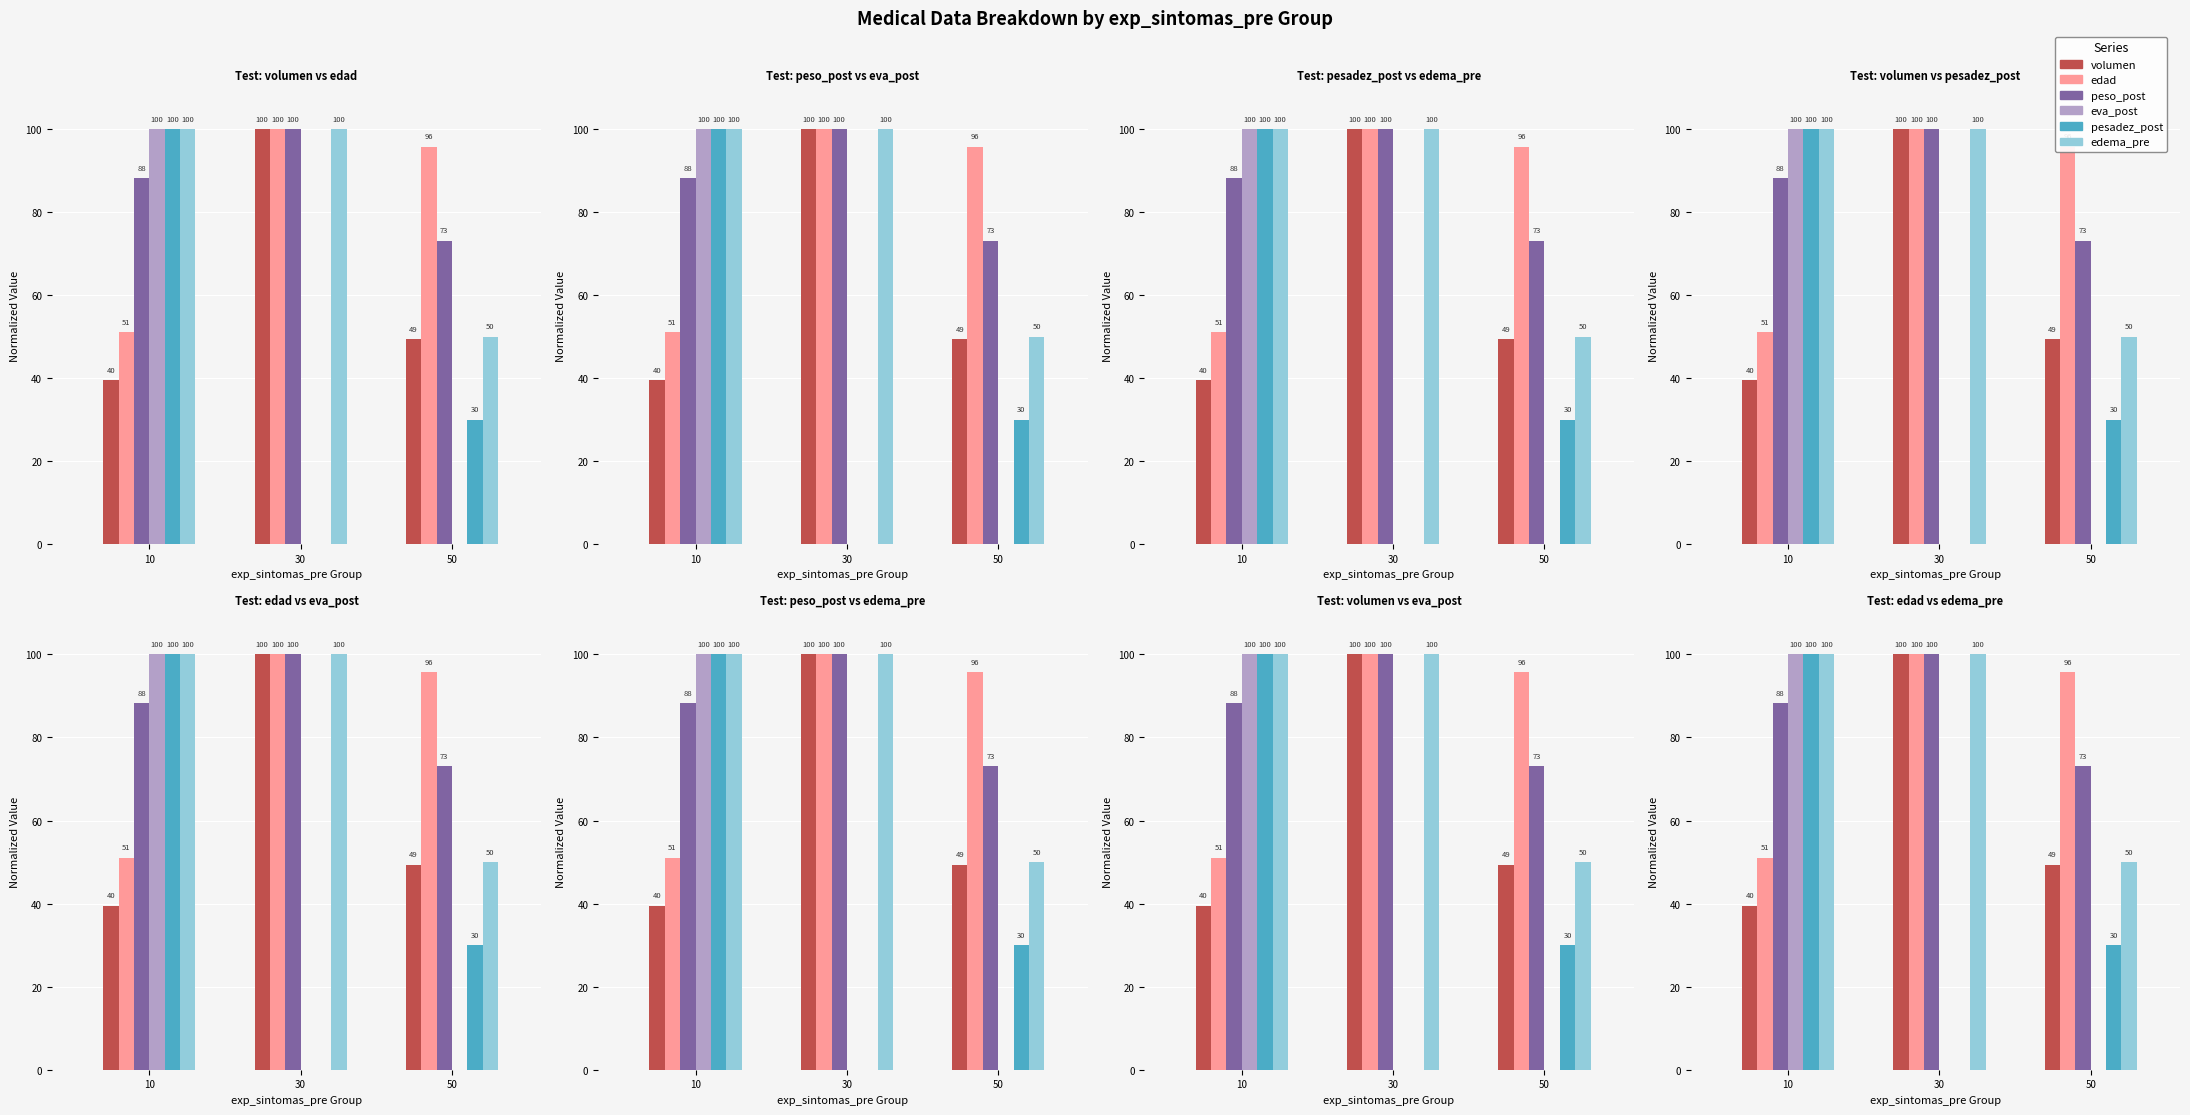

The value of edad at 50 is 95.7. True or false?

True